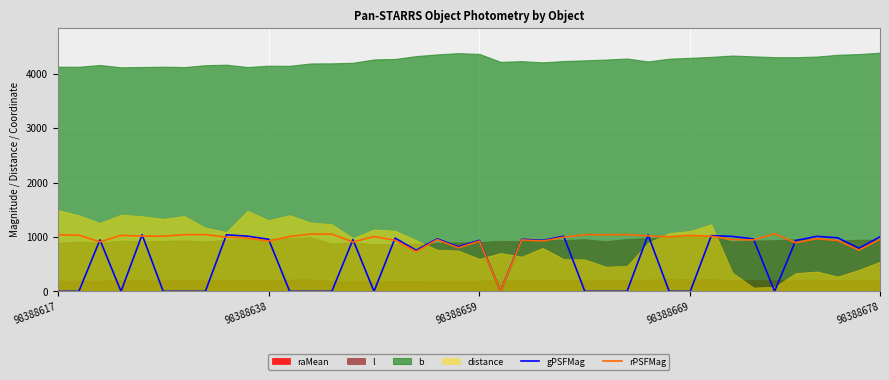

True or false: rPSFMag has a value of 1060.1 at 34.

True